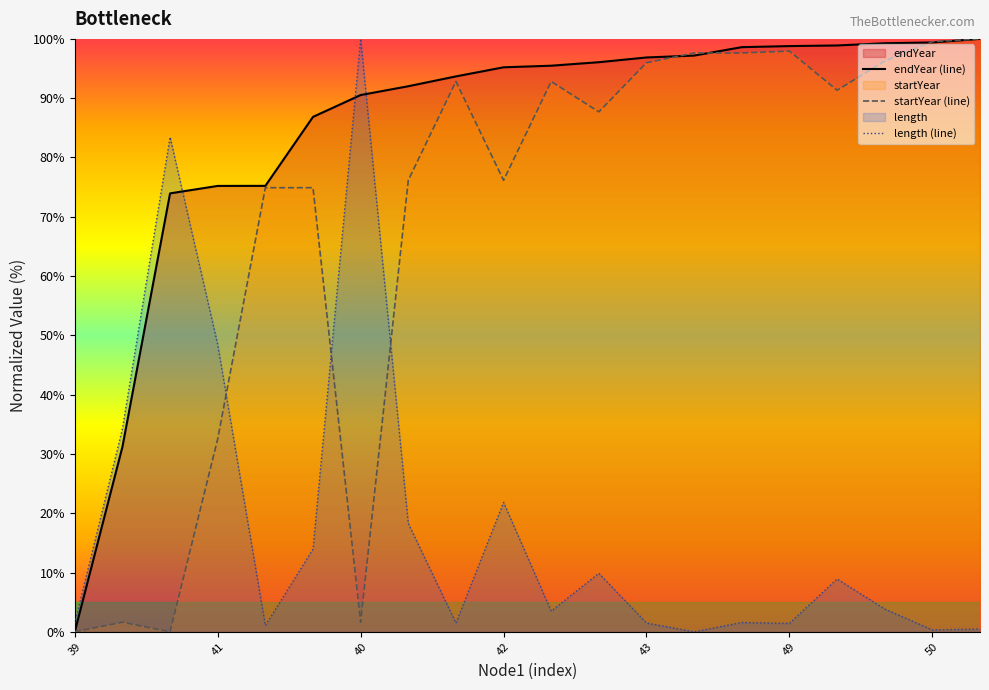

How many intersections are there between length and startYear?

3